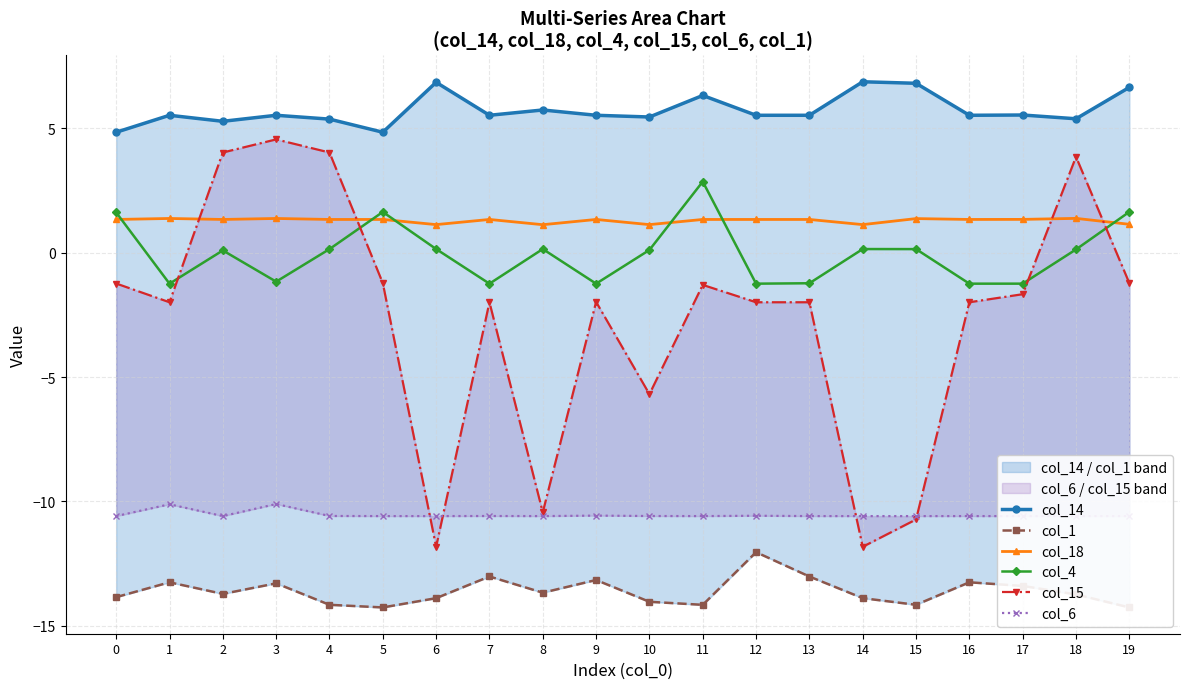

At which category does col_4 reach its first local valley?

1